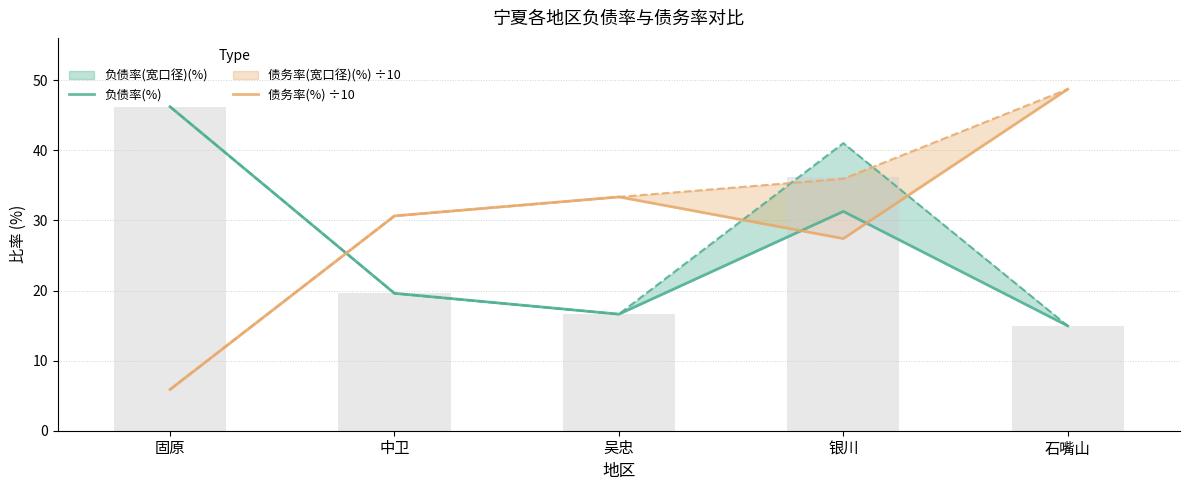

Are the bars grouped side by side (vs. stacked)?

Yes